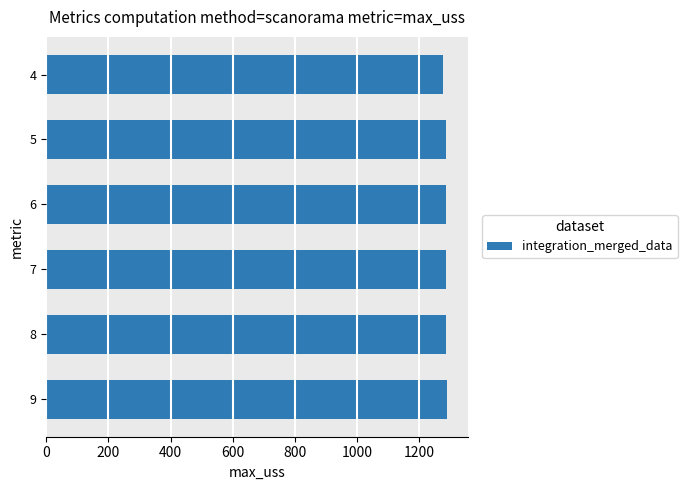

Are the bars horizontal?

Yes